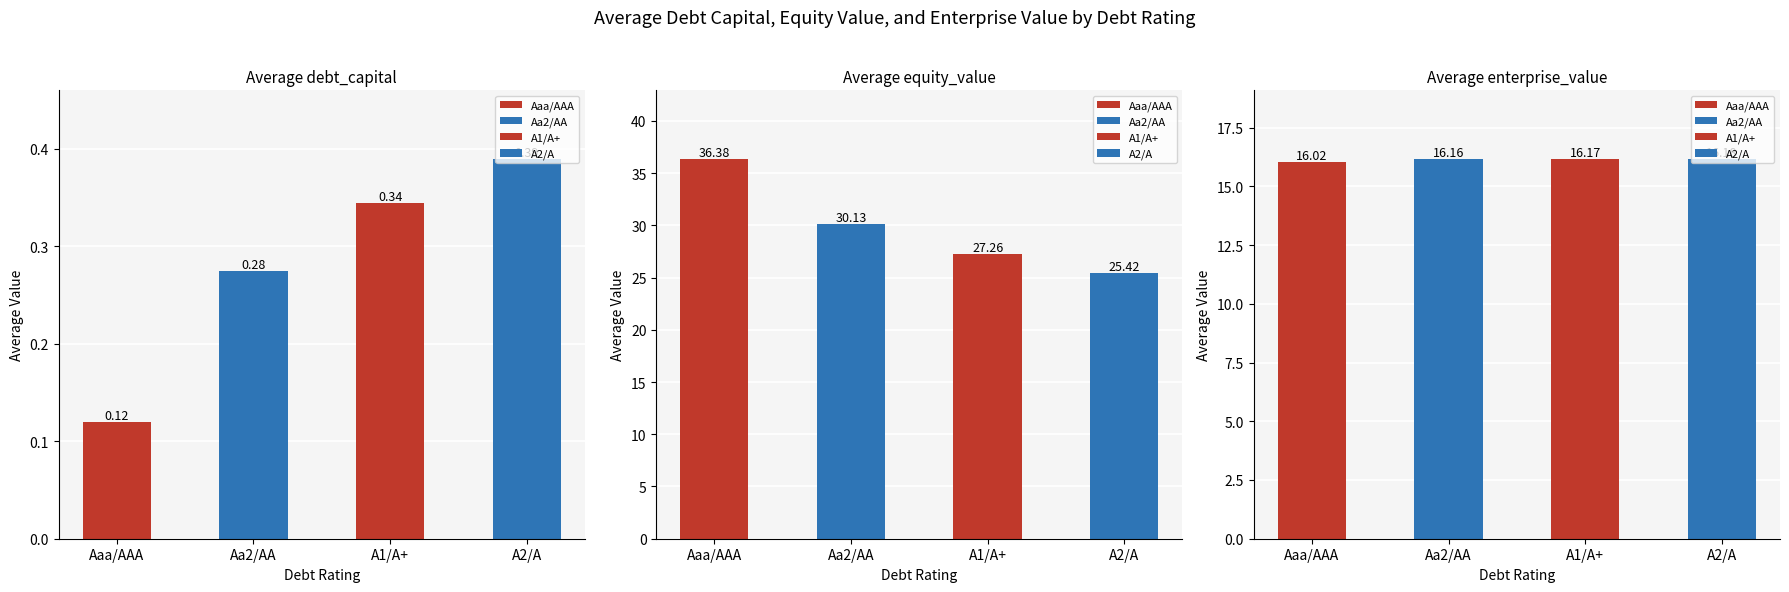

What is the label of the 2nd bar from the left?

Aa2/AA